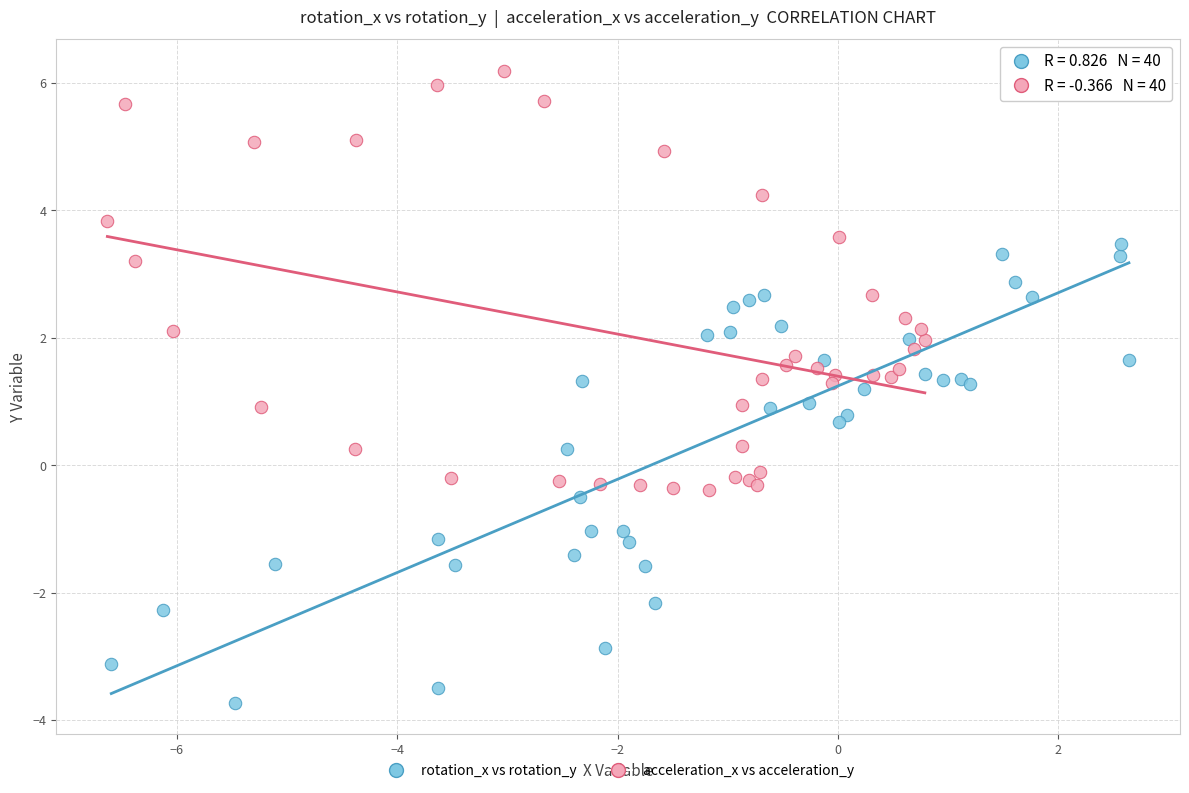

Which series contains the lowest Y value?

rotation_x vs rotation_y